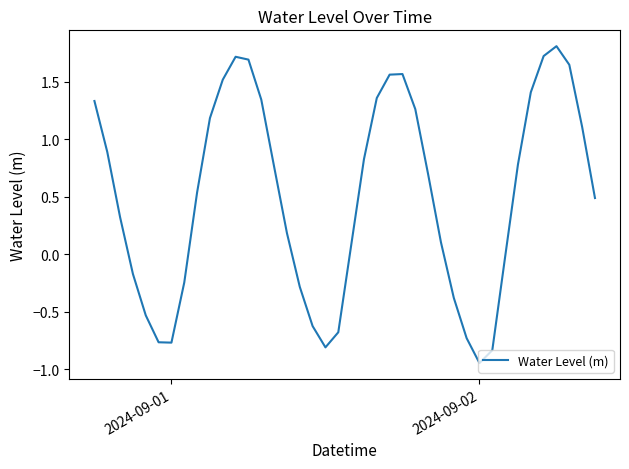

What is the difference between the maximum and minimum values?

2.8